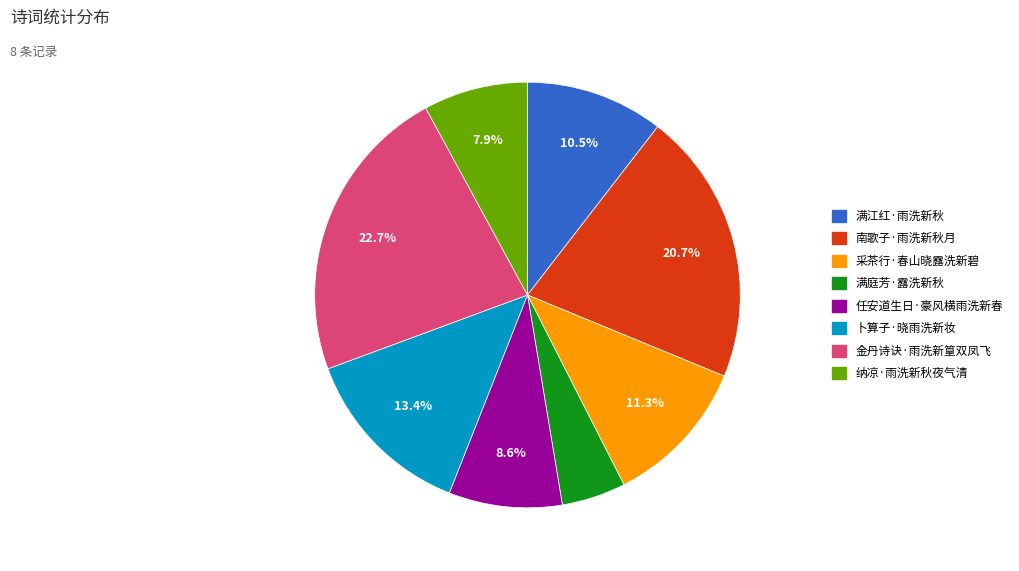

Between 金丹诗诀·雨洗新篁双凤飞 and 任安道生日·豪风横雨洗新春, which is larger?

金丹诗诀·雨洗新篁双凤飞